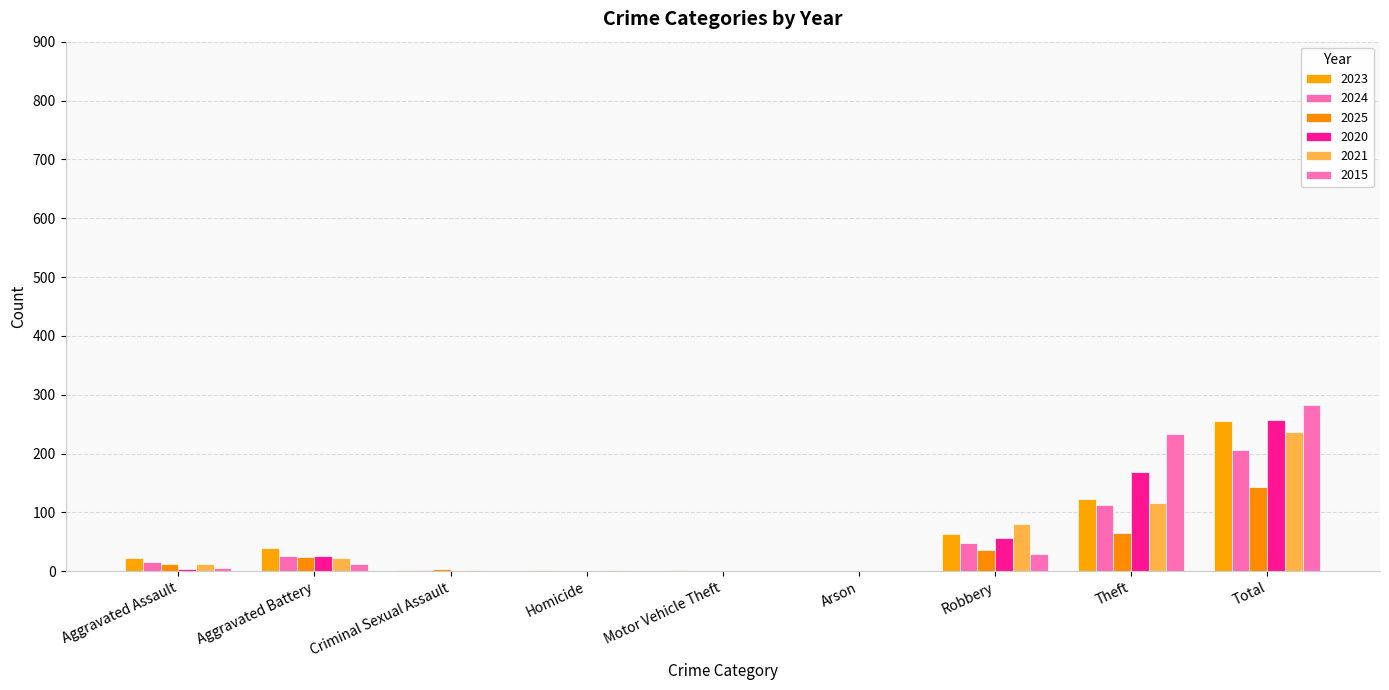

How many distinct data groups are displayed?

6